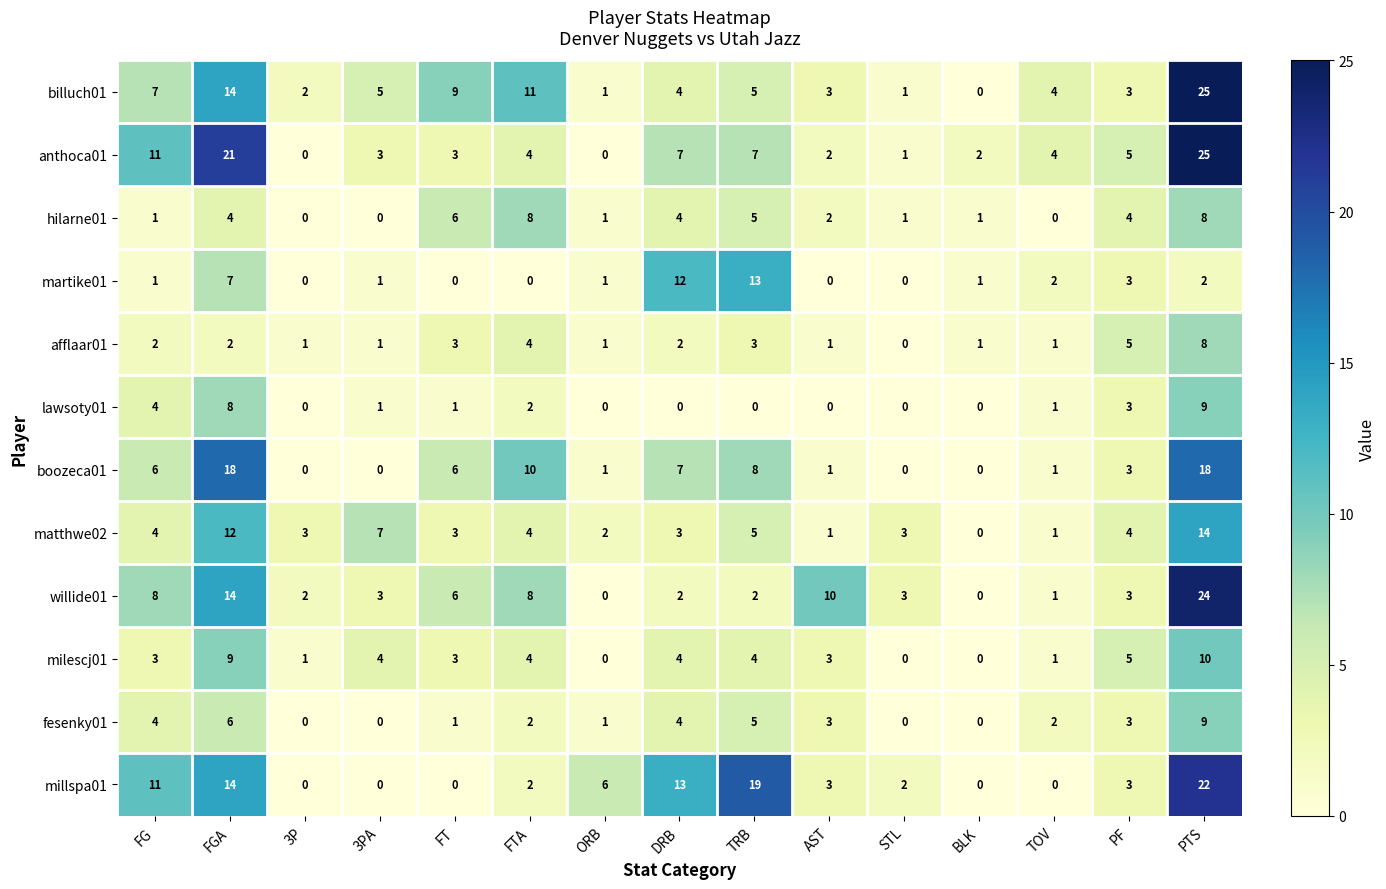

What is the spread (max minus min) of values at PTS?

23